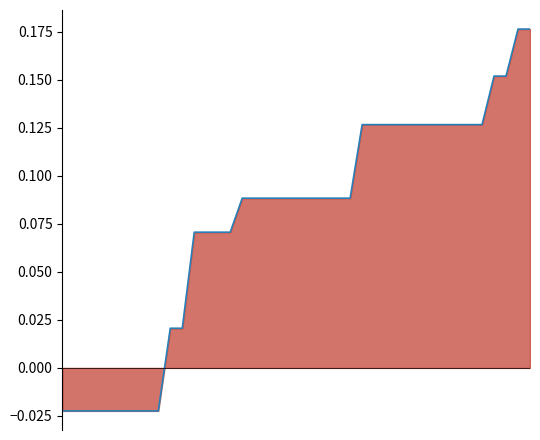

Between 2 and 24, which is larger?

24